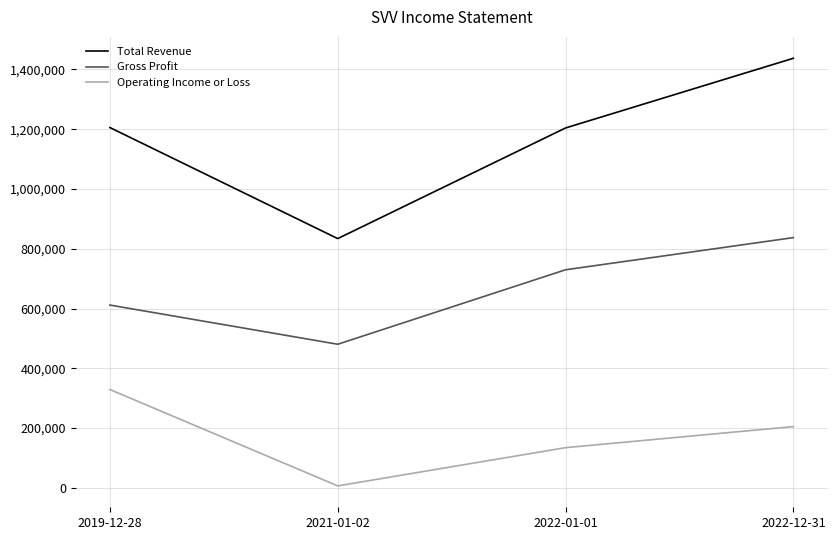

Where is Gross Profit nearest to the value 658950?

2019-12-28